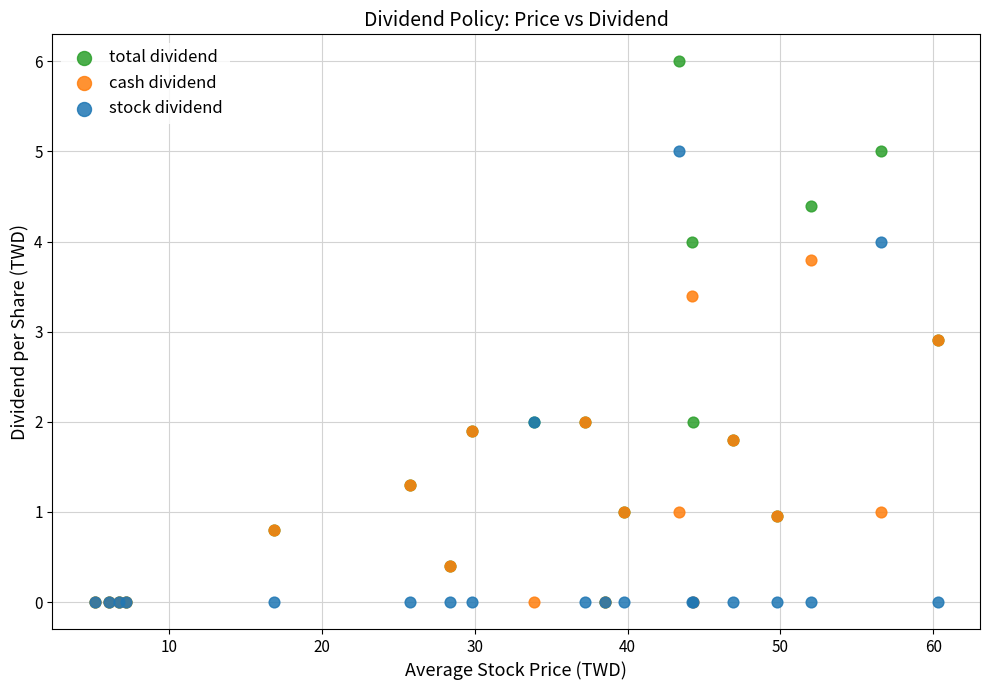

What are all the series names shown in the legend?

total dividend, cash dividend, stock dividend